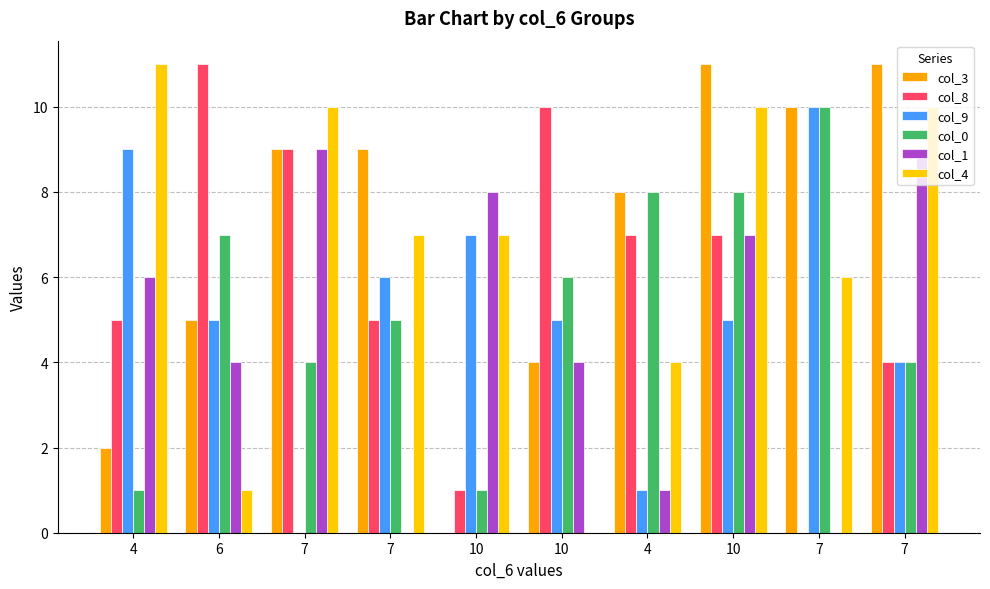

How many positive values does the col_4 series have?

9